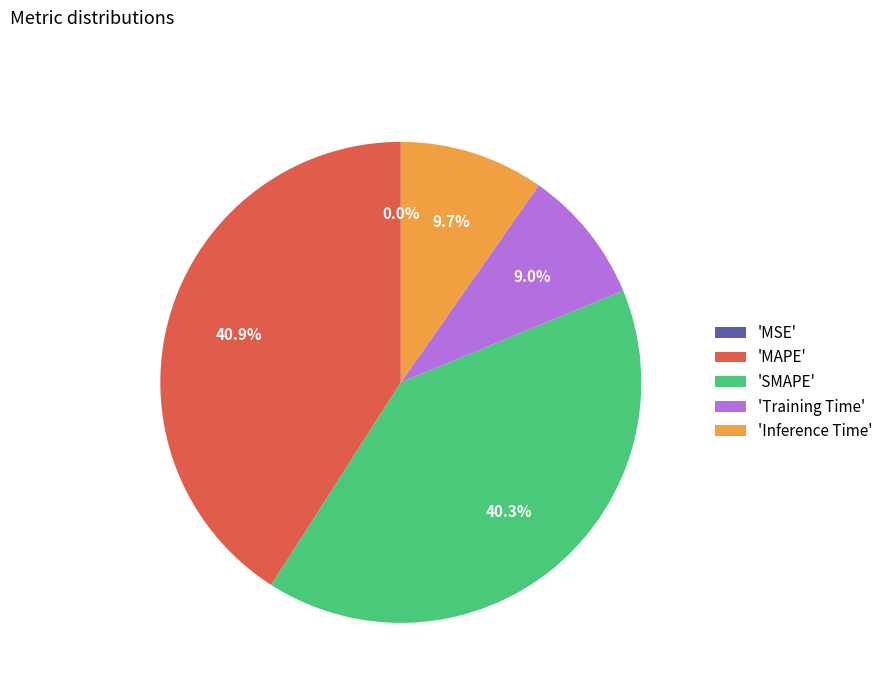

Between 'MAPE' and 'SMAPE', which is larger?

'MAPE'